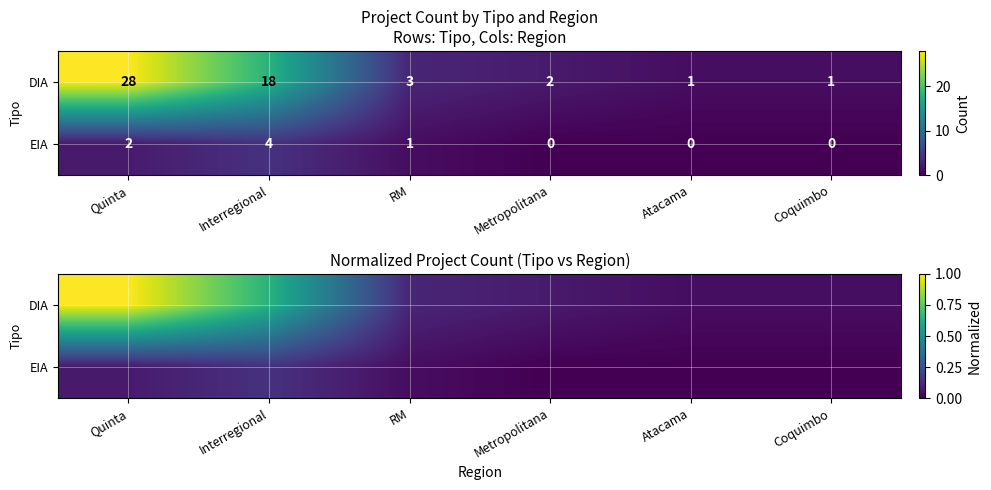

What is the spread (max minus min) of values at Metropolitana?

0.1